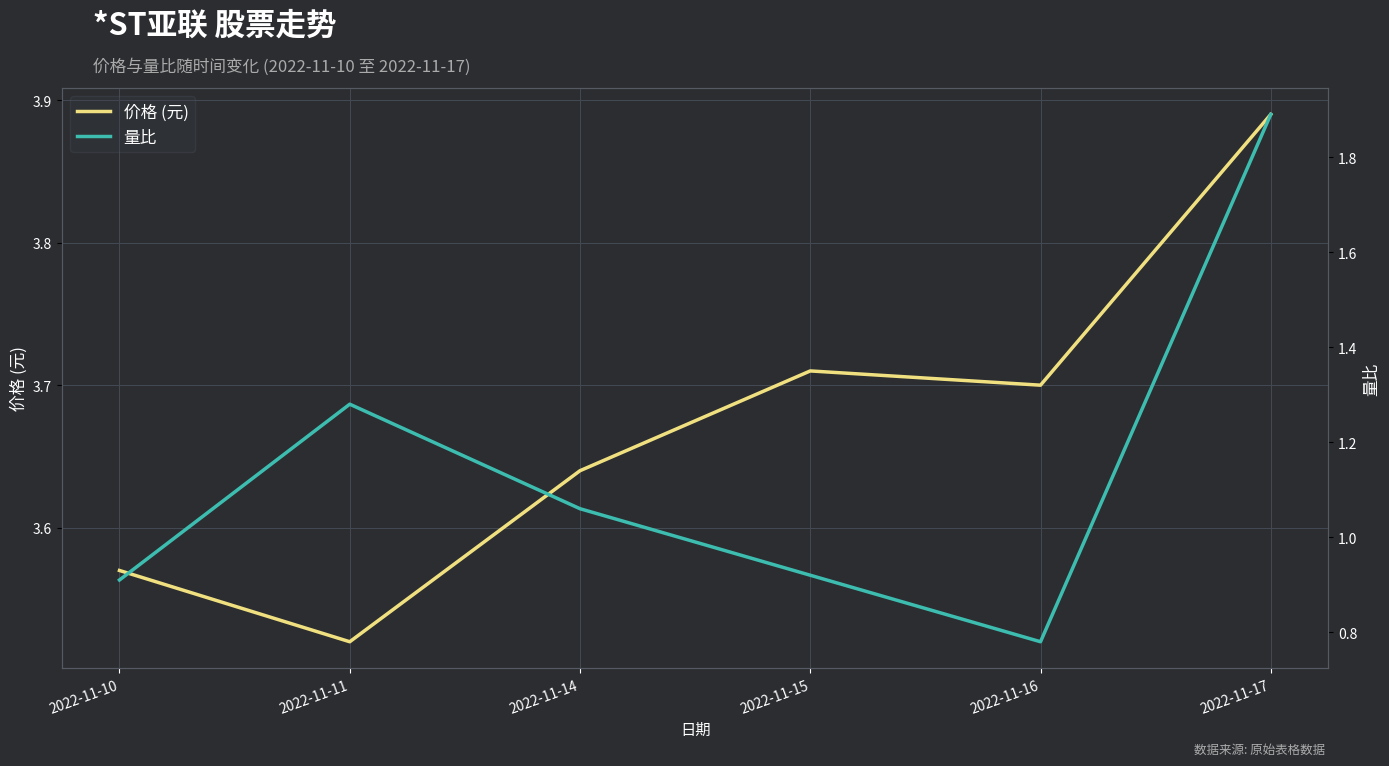

Reading right to left, transcribe all the data shown in this chart.

价格 (元): 3.9	3.7	3.7	3.6	3.5	3.6
量比: 1.9	0.8	0.9	1.1	1.3	0.9